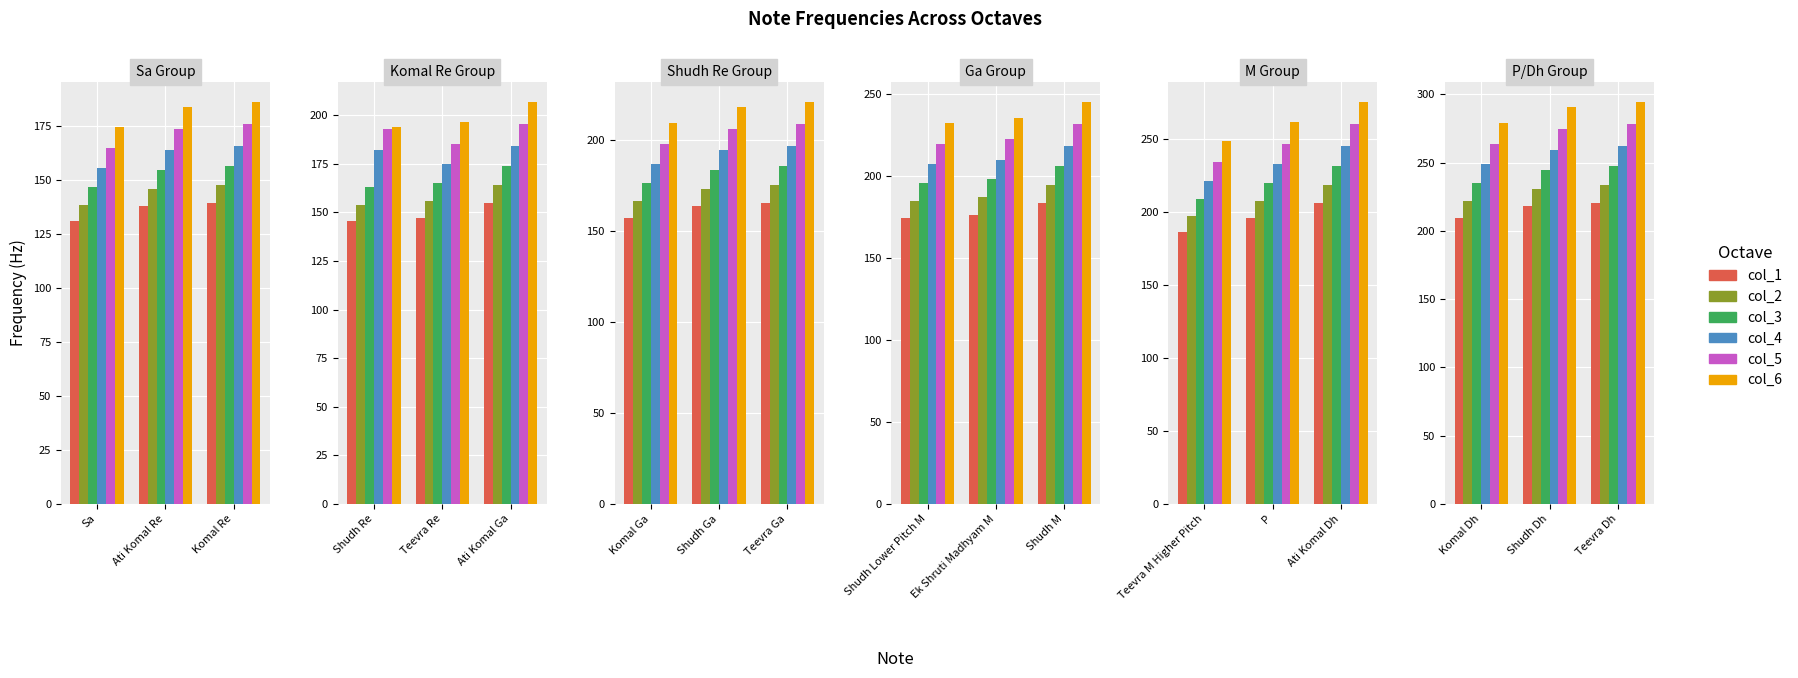

Rank the categories by col_1 value from highest to lowest.

Teevra Dh, Shudh Dh, Komal Dh